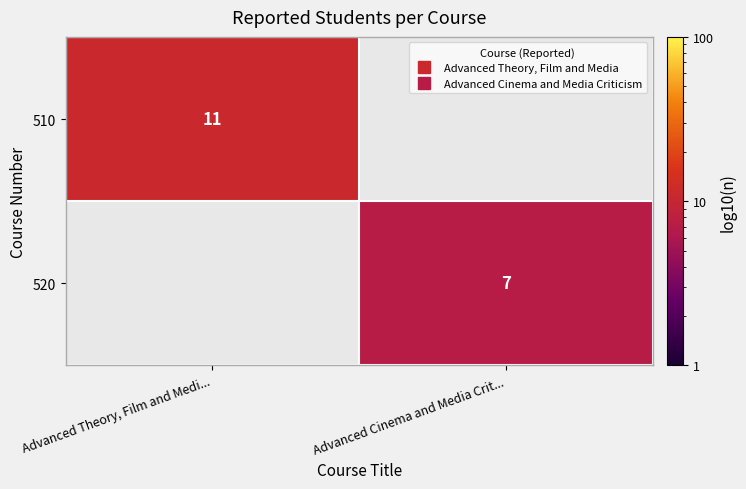

Rank the categories by 520 value from highest to lowest.

Advanced Theory, Film and Medi..., Advanced Cinema and Media Crit...